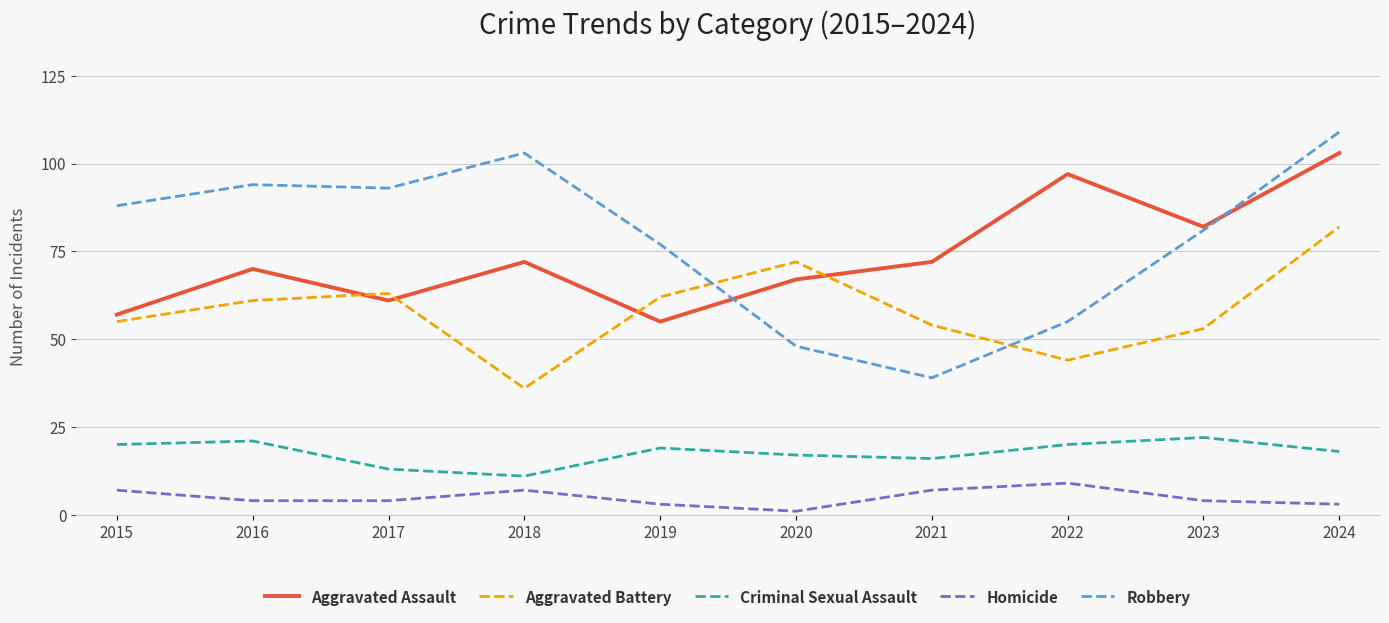

At 2016, list the series in order from largest to smallest.

Robbery, Aggravated Assault, Aggravated Battery, Criminal Sexual Assault, Homicide